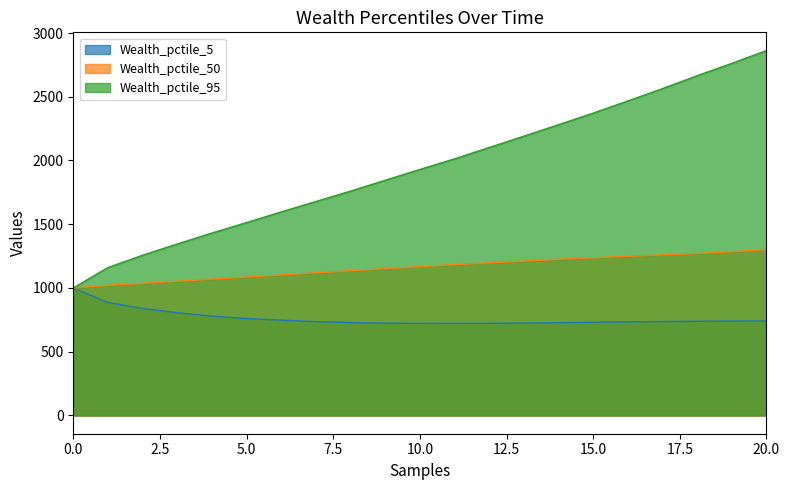

Which series has the widest spread of values?

Wealth_pctile_95